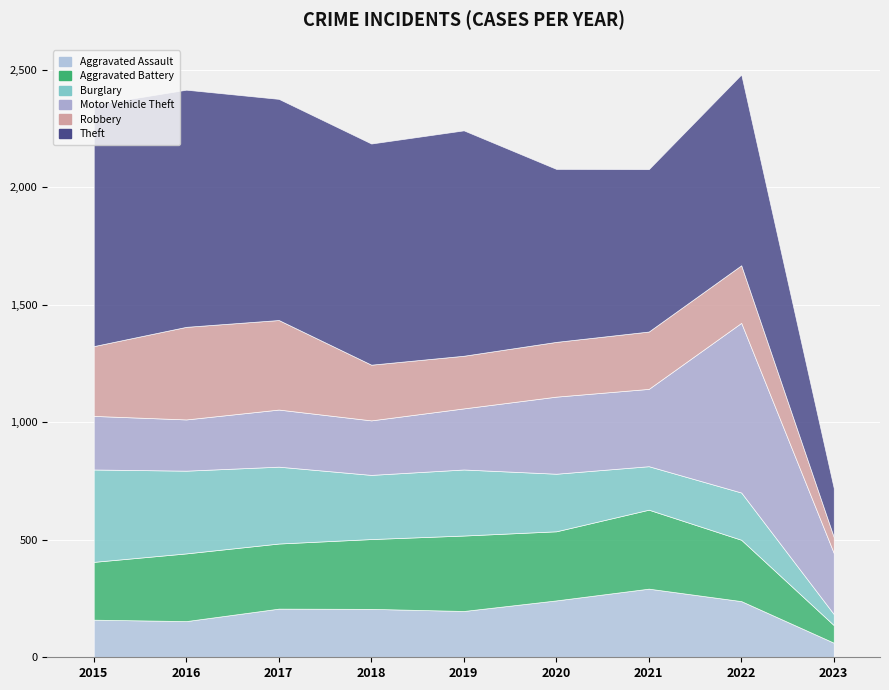

Where is Theft nearest to the value 617?

2021